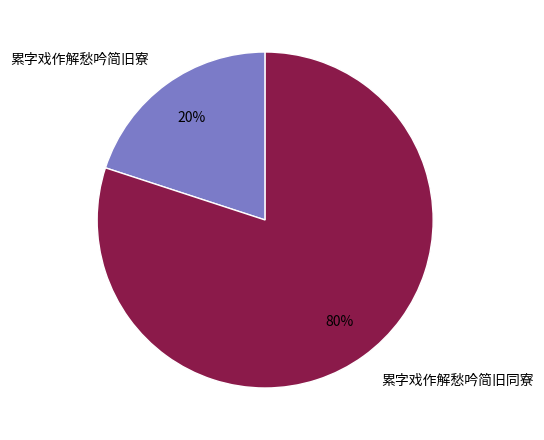

To the nearest percent, what is the average slice percentage?

50%